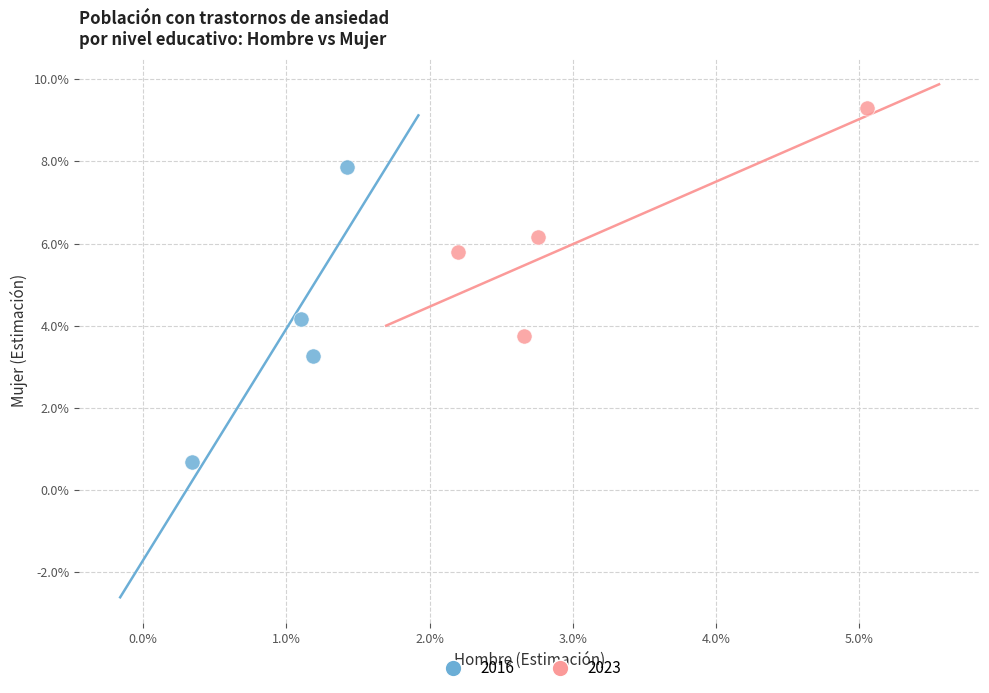

What are all the series names shown in the legend?

2016, 2023